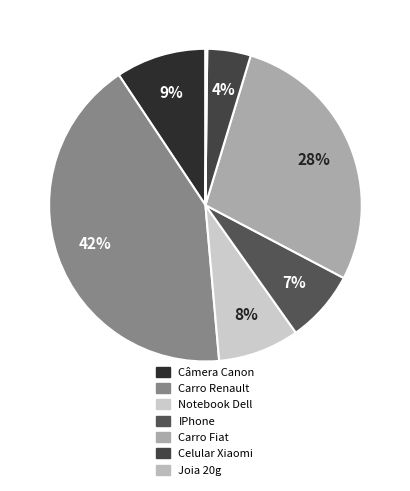

Which category has the smallest portion of the pie?

Joia 20g